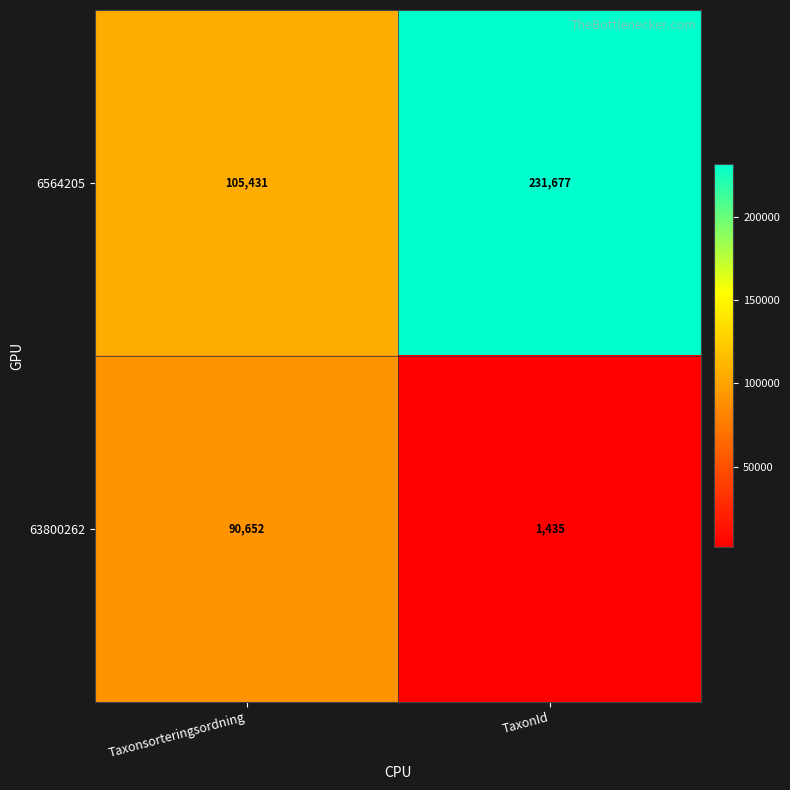

How many values in the 6564205 series are below 231677?

1